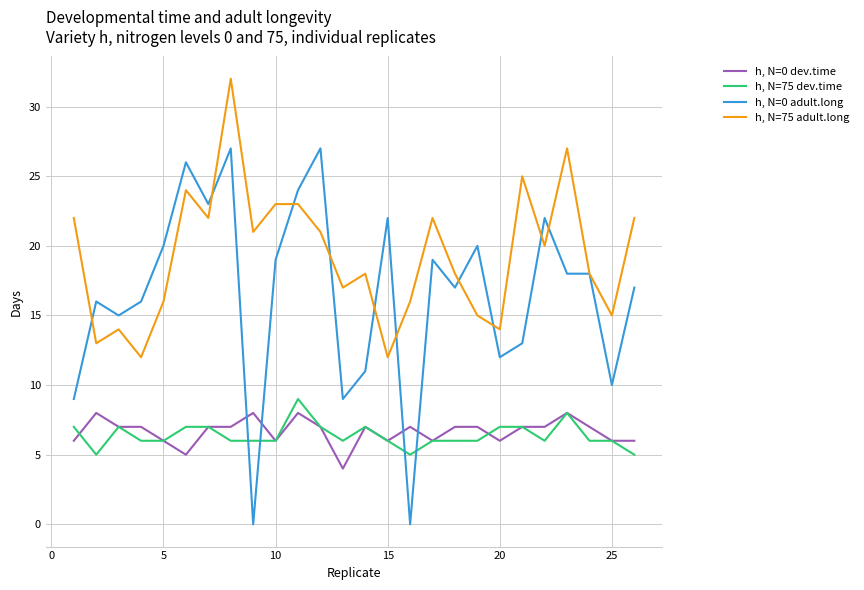

True or false: h, N=75 adult.long and h, N=75 dev.time intersect in this chart.

False